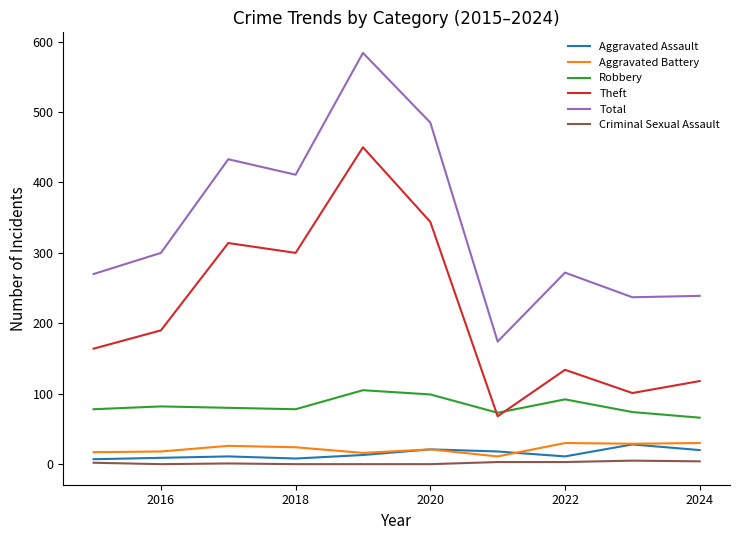

Which series has the widest spread of values?

Total